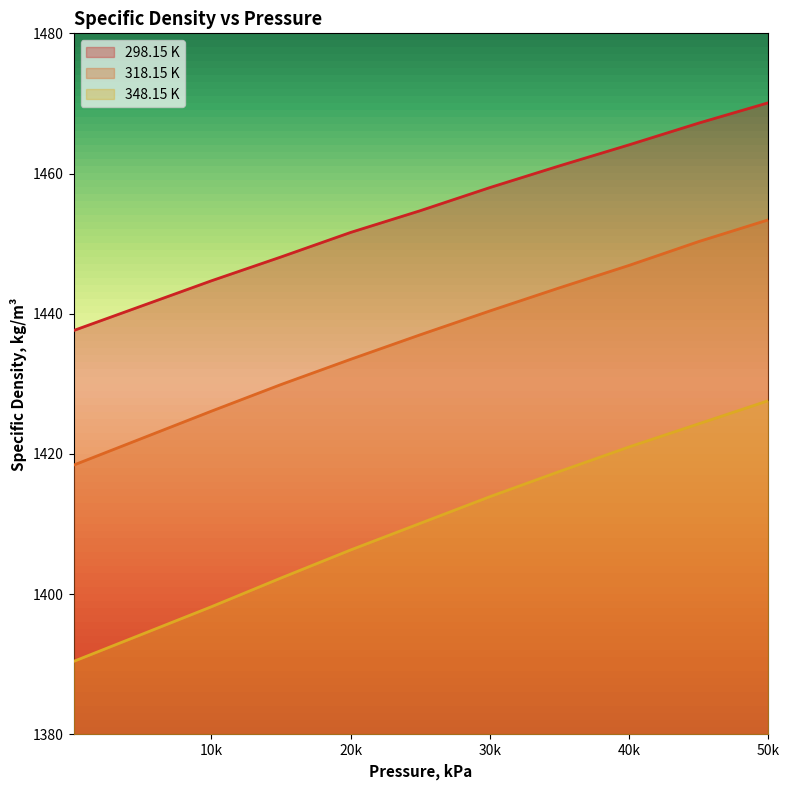

At how many categories does at least one series exceed 1443?

9